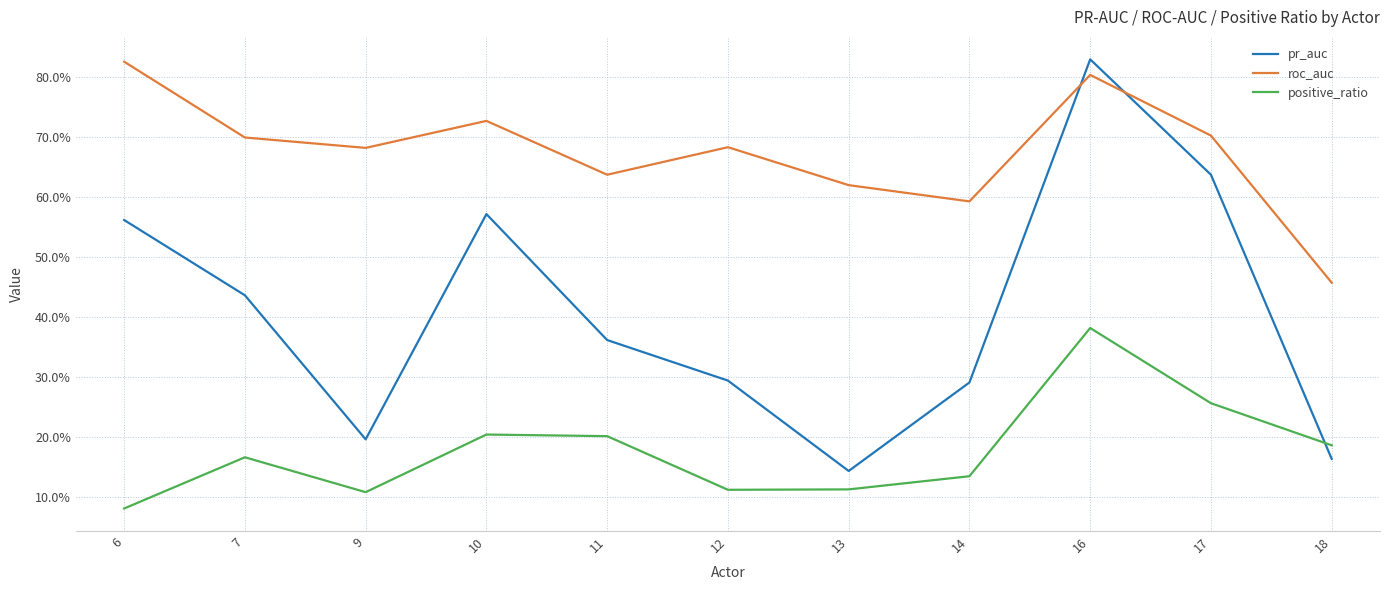

Does the chart display data point markers on the line(s)?

No